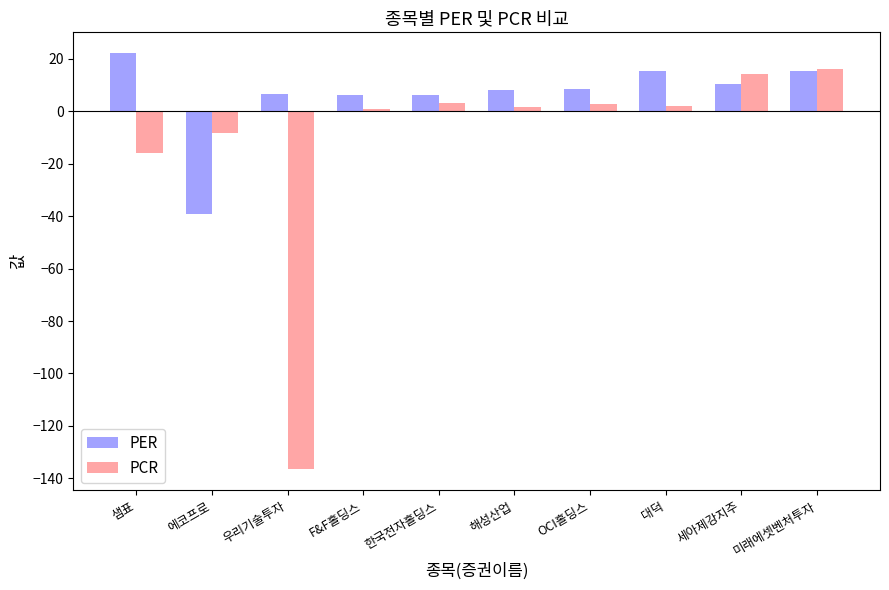

True or false: PER has a value of 6.3 at F&F홀딩스.

True